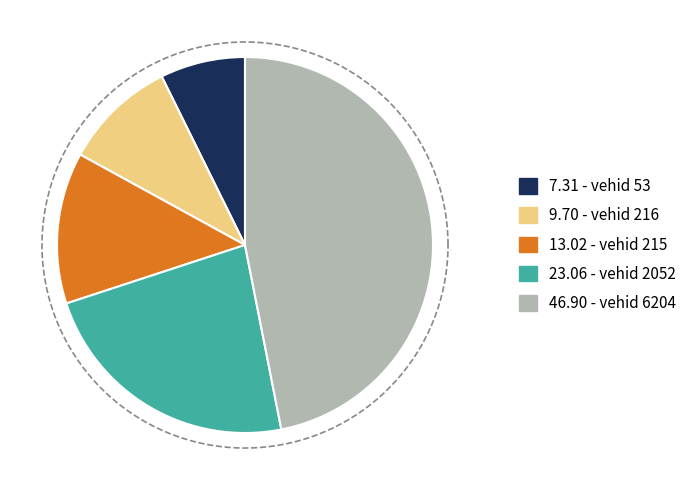

Which category has the biggest portion of the pie?

6204